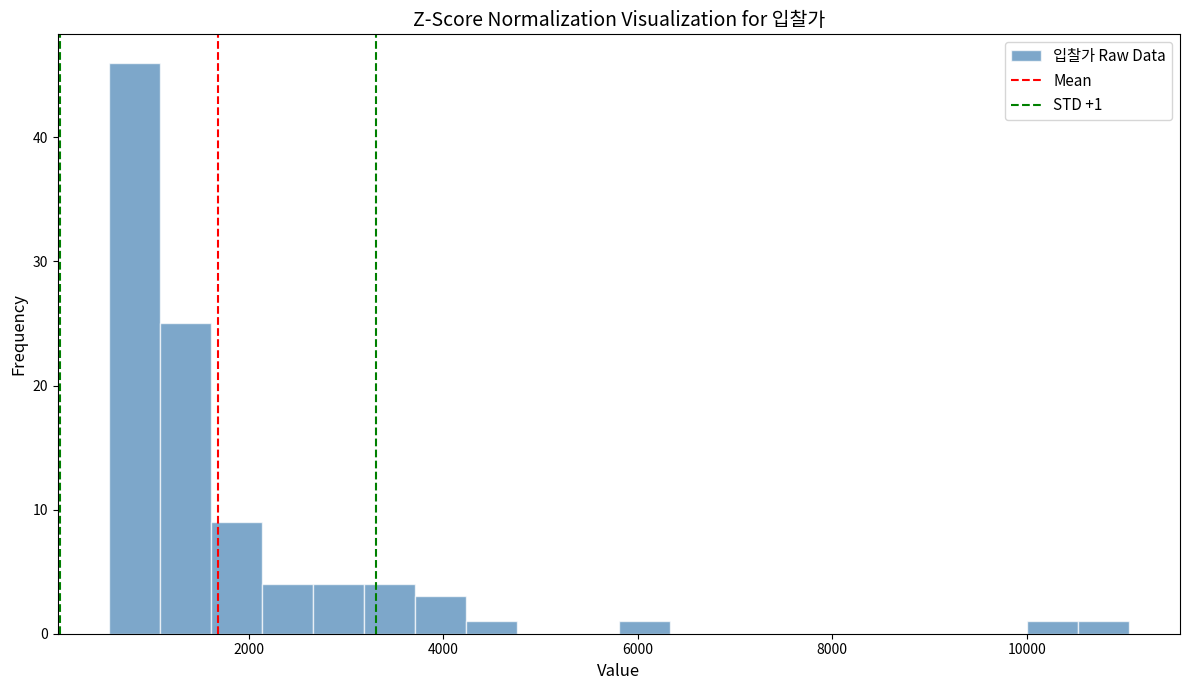

Read against the x-axis, roughly where is the centre of the tallest bar?

800